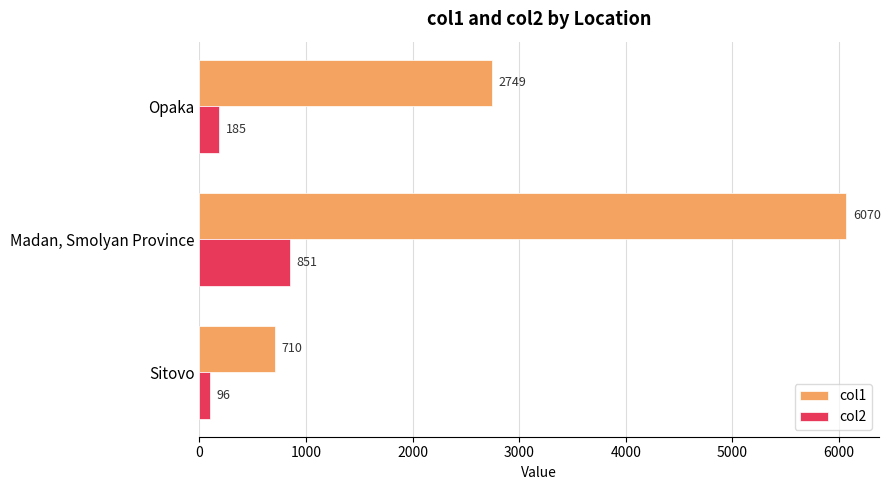

Which series has the largest total across all categories?

col1